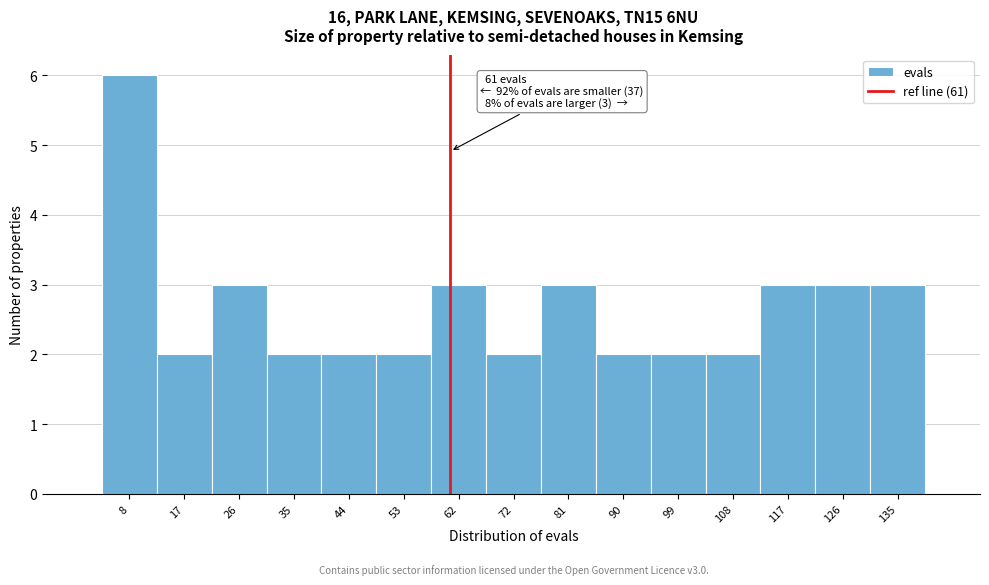

Which range on the x-axis has the tallest bar?

3 to 12